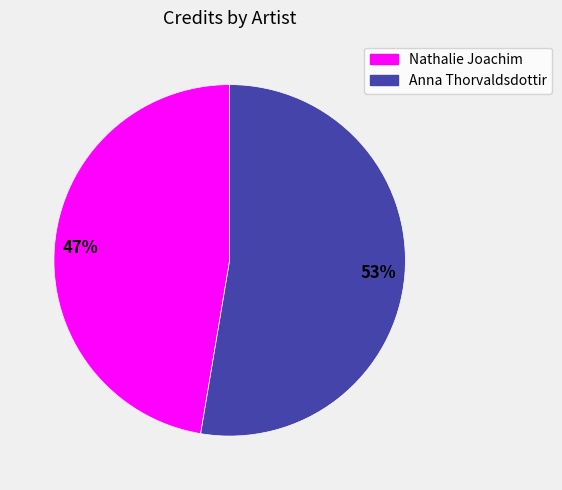

Is there any slice that represents more than half of the pie?

Yes